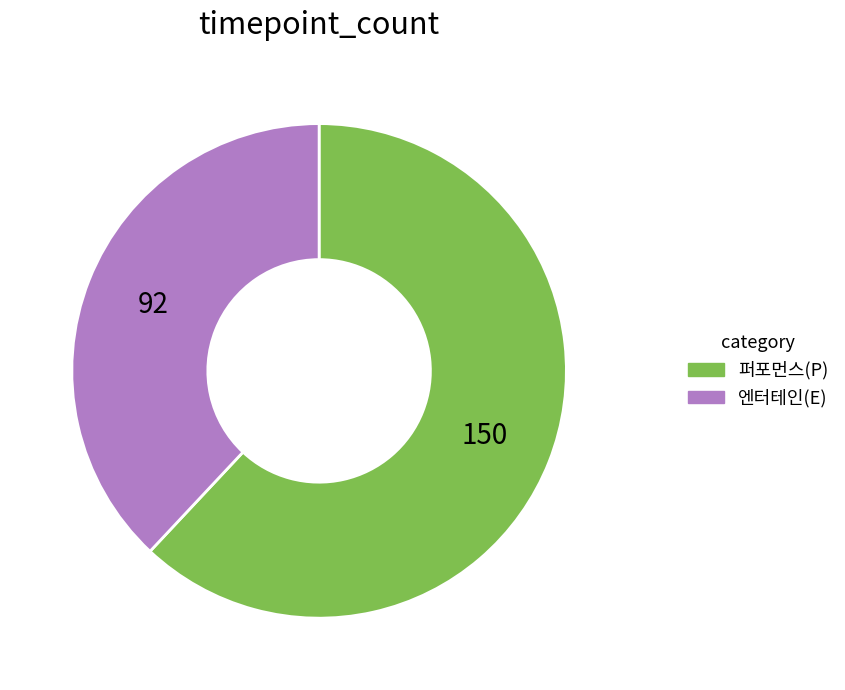

Does 엔터테인(E) represent more than half of the total?

No